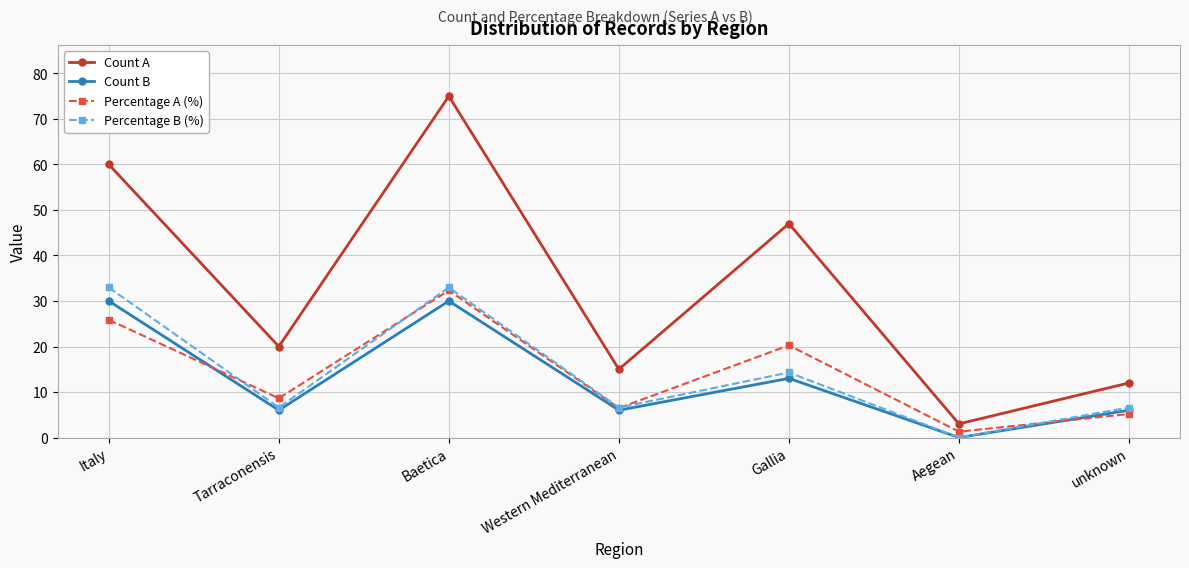

The Percentage B (%) series shows 10.7 at Tarraconensis. True or false?

False